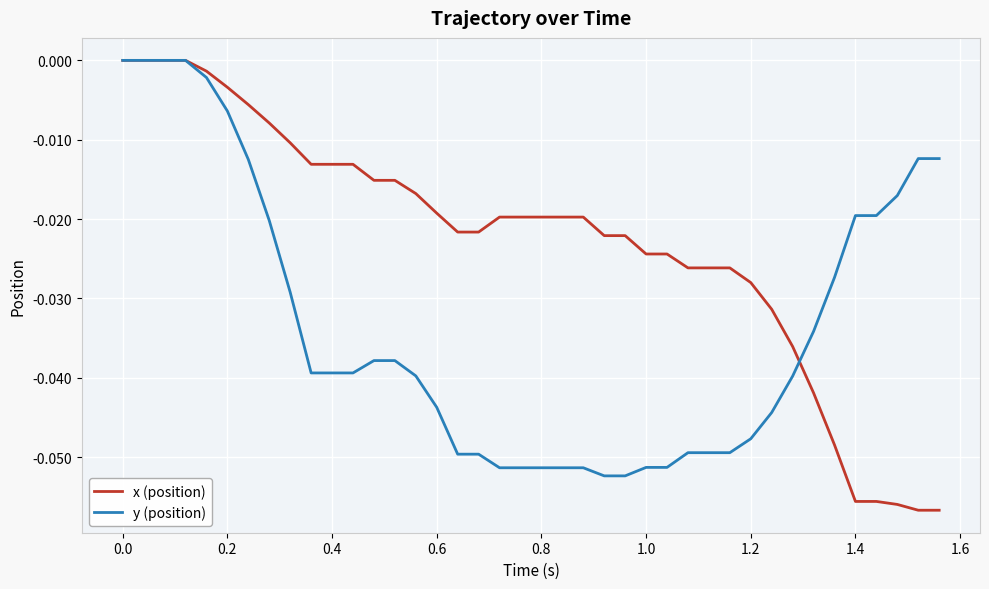

What are all the series names shown in the legend?

x (position), y (position)